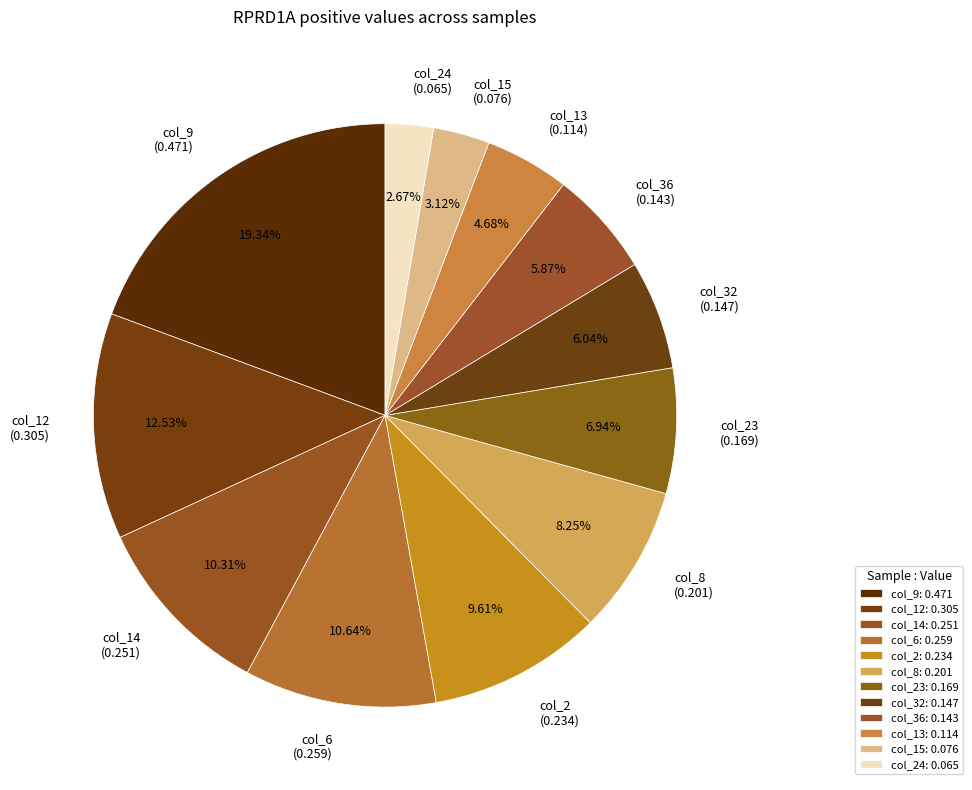

Combined, do col_24 (0.065) and col_2 (0.234) account for over 50%?

No